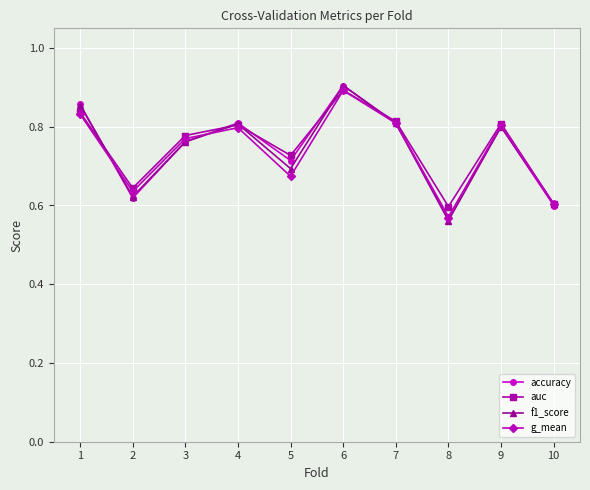

What is the difference between the highest and lowest values at 5?

0.1